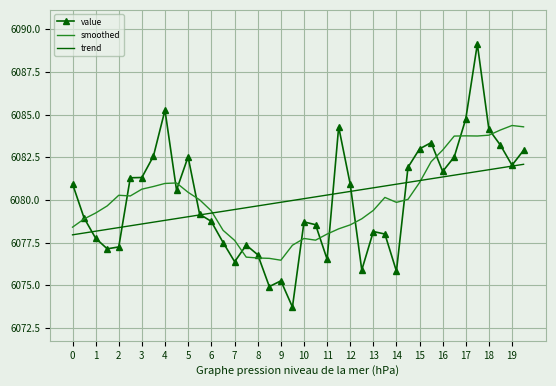

Which series has the widest spread of values?

value